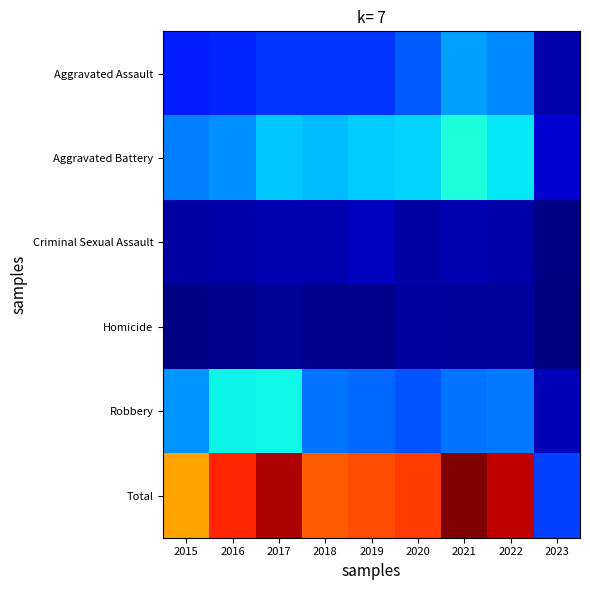

Which category has the highest value across all series?

2021